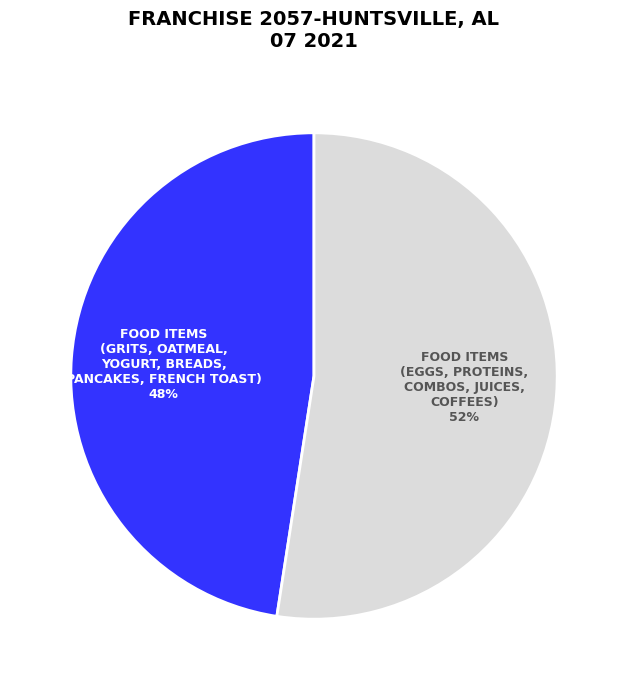

What is the majority slice?

FOOD ITEMS (EGGS, PROTEINS, COMBOS, JUICES, COFFEES)